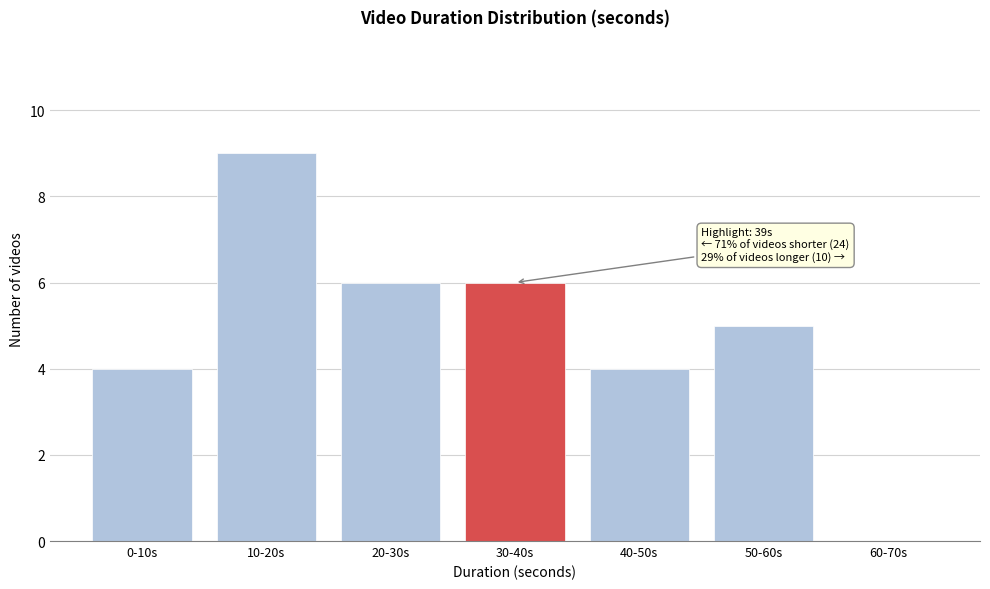

Reading left to right, list all the values displayed in this chart.

0-10s=4	10-20s=9	20-30s=6	30-40s=6	40-50s=4	50-60s=5	60-70s=0